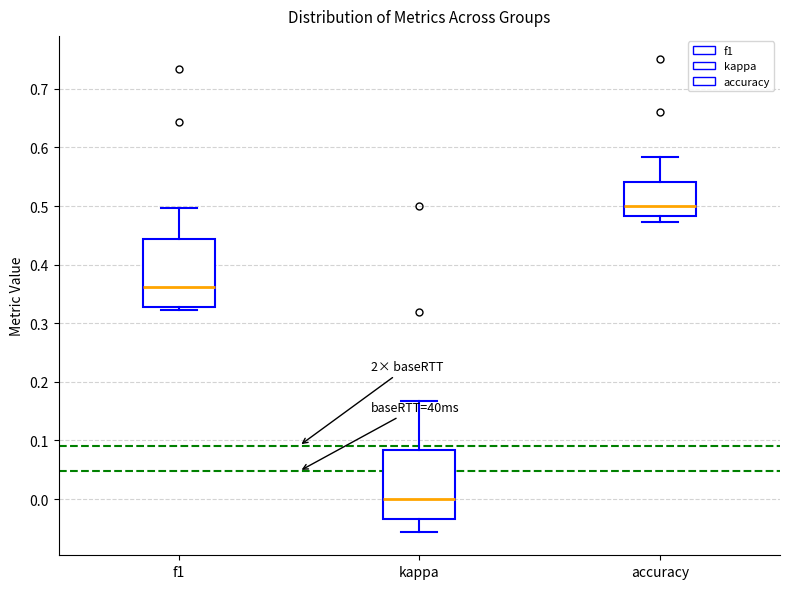

Where does the upper whisker of the box for kappa end on the y-axis? The values are not printed on the chart, so give them approximately, as read against the axis.

0.17